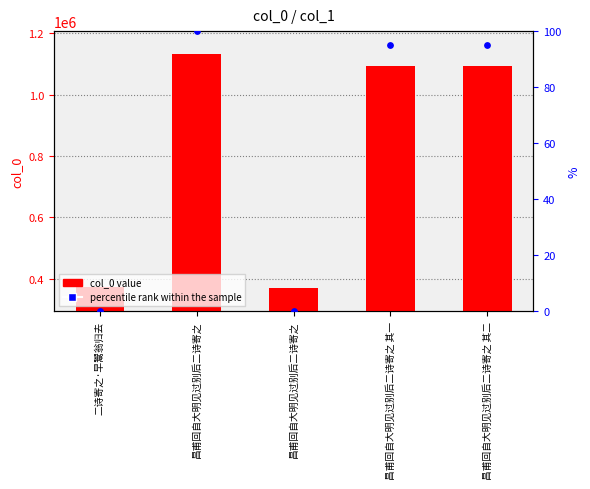

Is the value of percentile rank within the sample at 二诗寄之·早鬻翁归去 greater than the value of col_0 at 昌甫回自大明见过别后二诗寄之 其二?

No